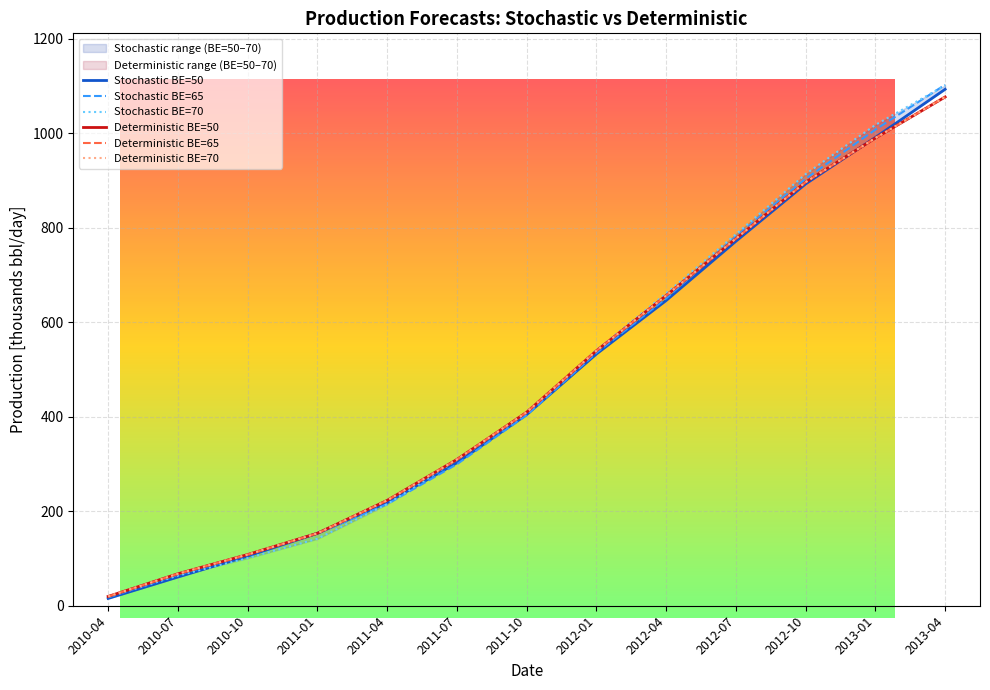

At how many categories does at least one series exceed 324?

7